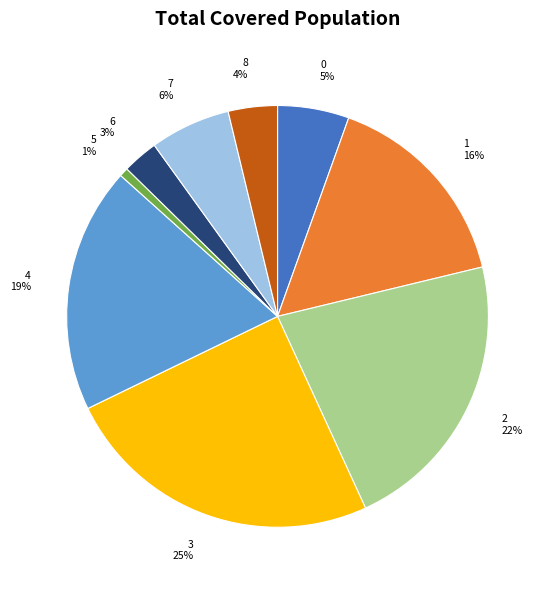

What percentage is the 8 slice, to the nearest percent?

4%